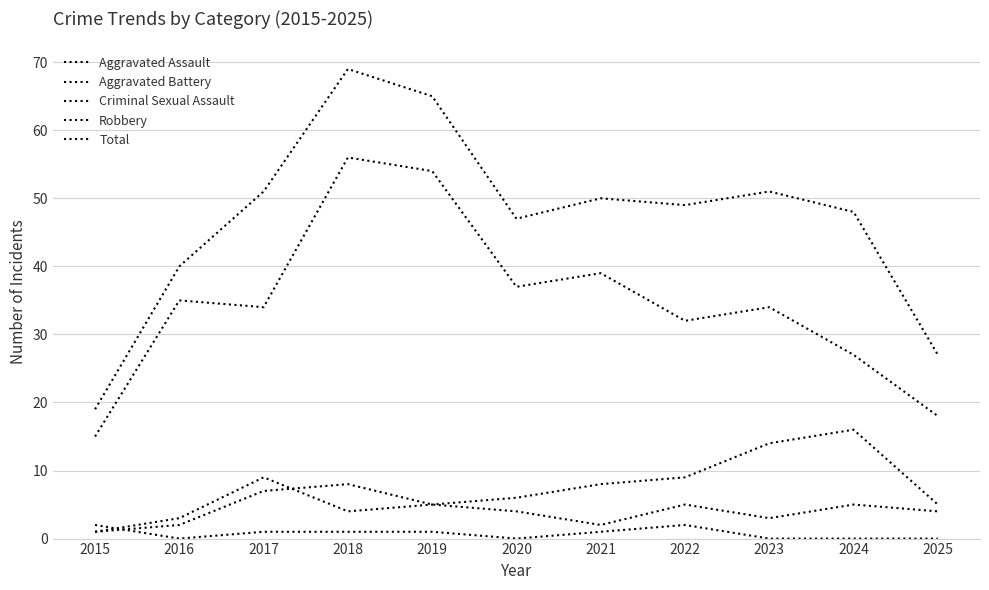

How many categories are shown in the chart?

11